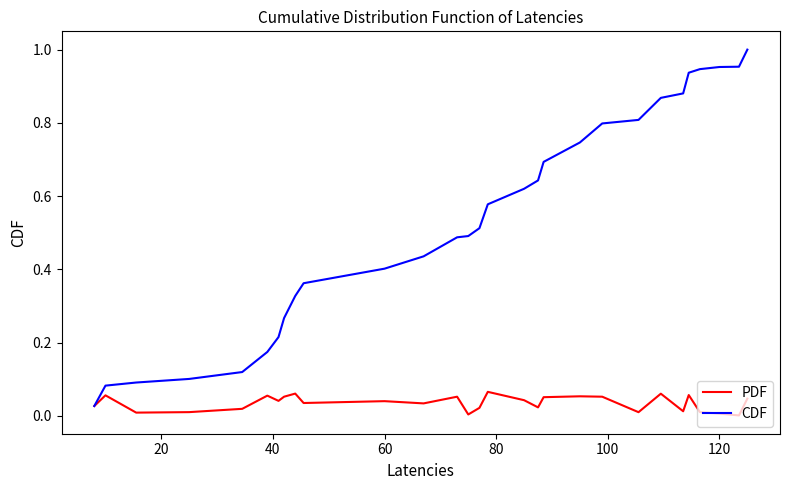

Which series has the largest range (max minus min)?

CDF